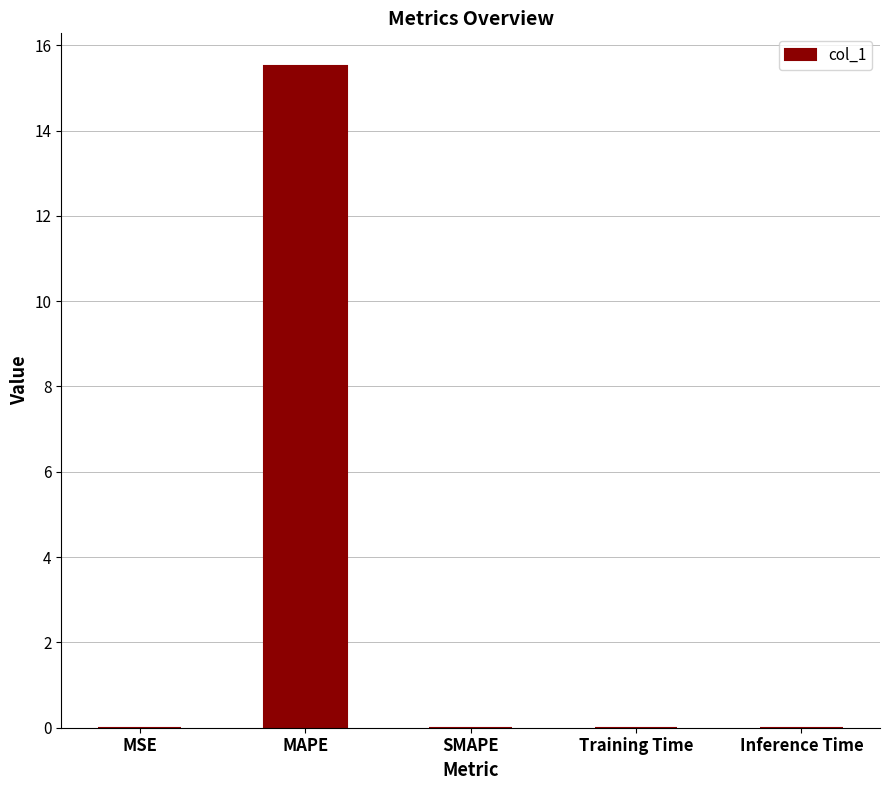

The chart shows a value of 15.5 at MAPE. True or false?

True